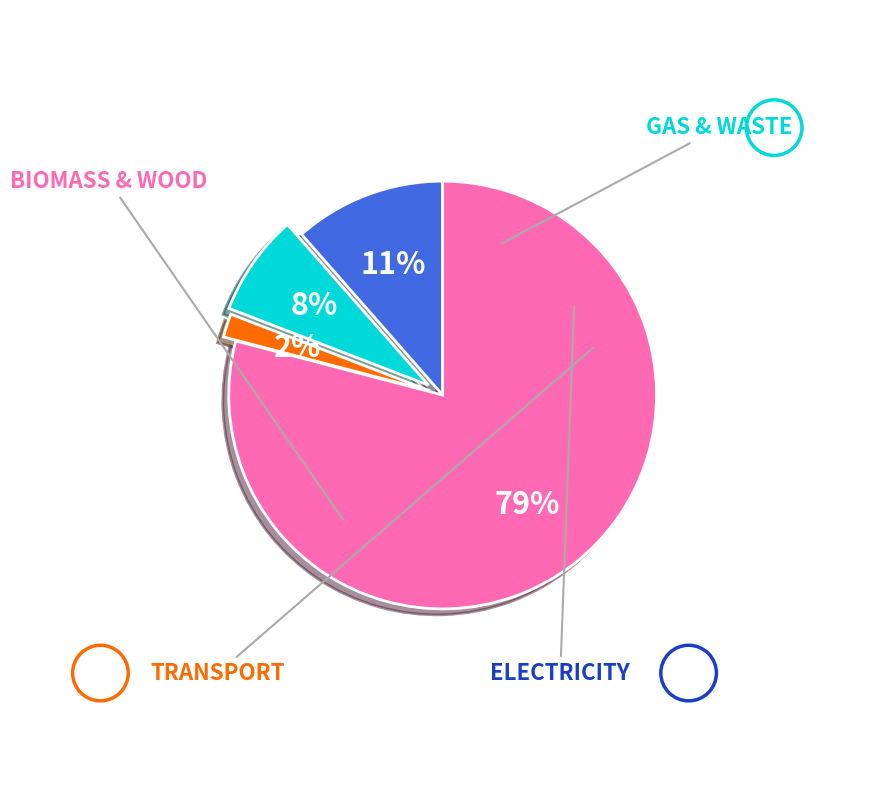

To the nearest percent, what is the average slice percentage?

25%